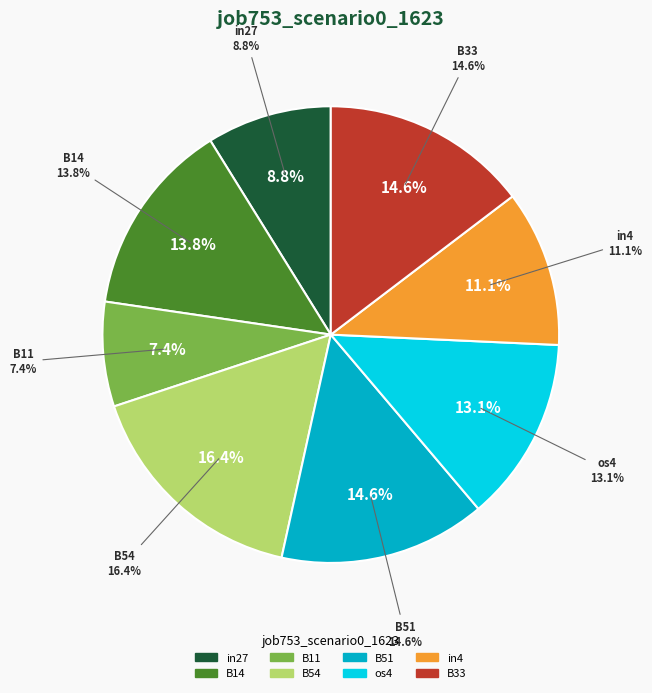

To the nearest percent, what portion does B51 represent?

15%